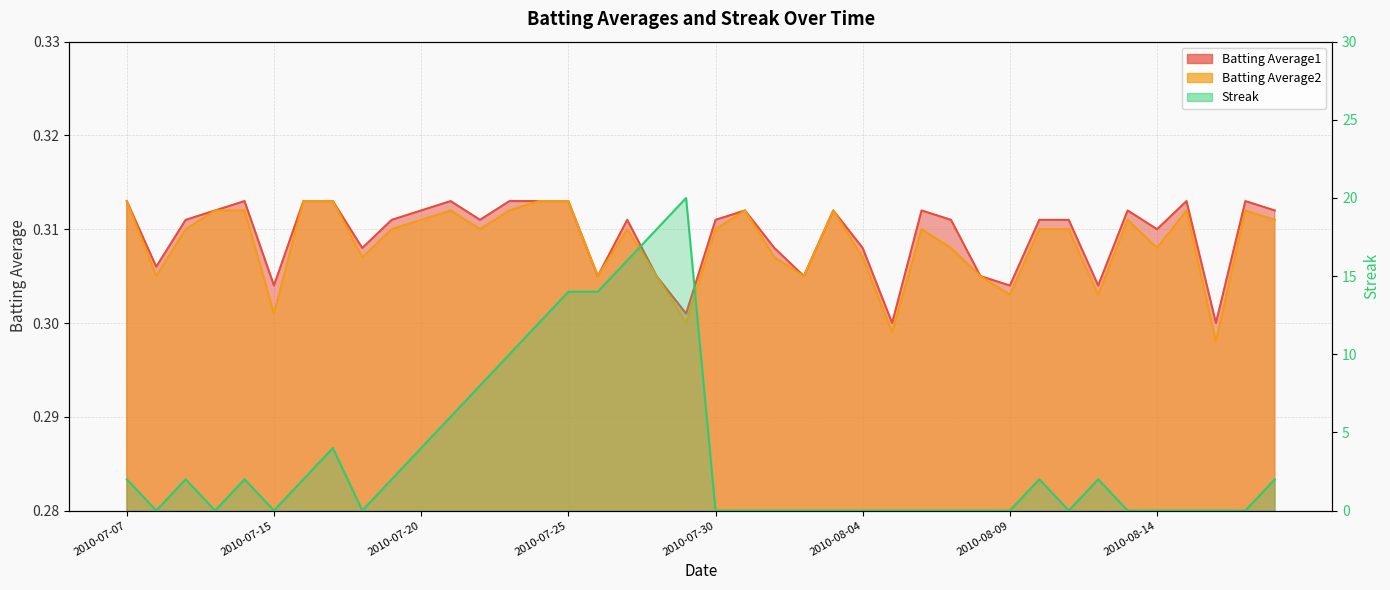

How many data points in Streak are above 0?

19